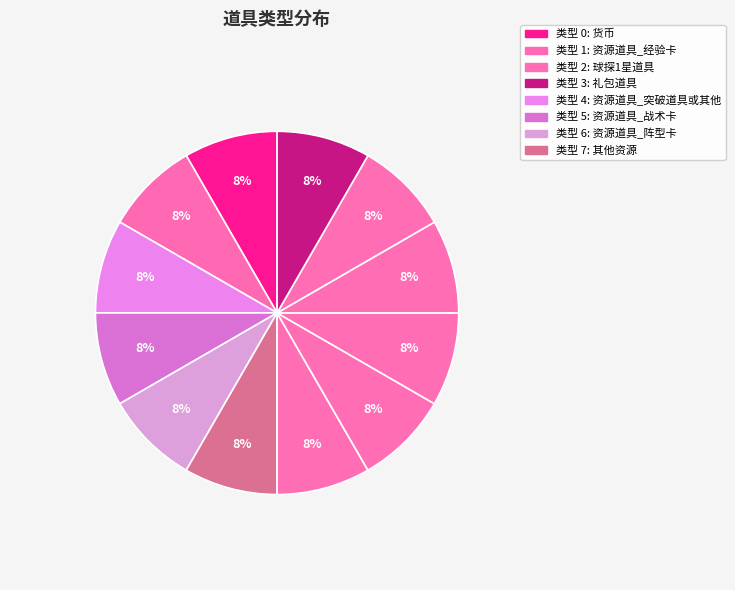

Count the number of slices in the pie.

12